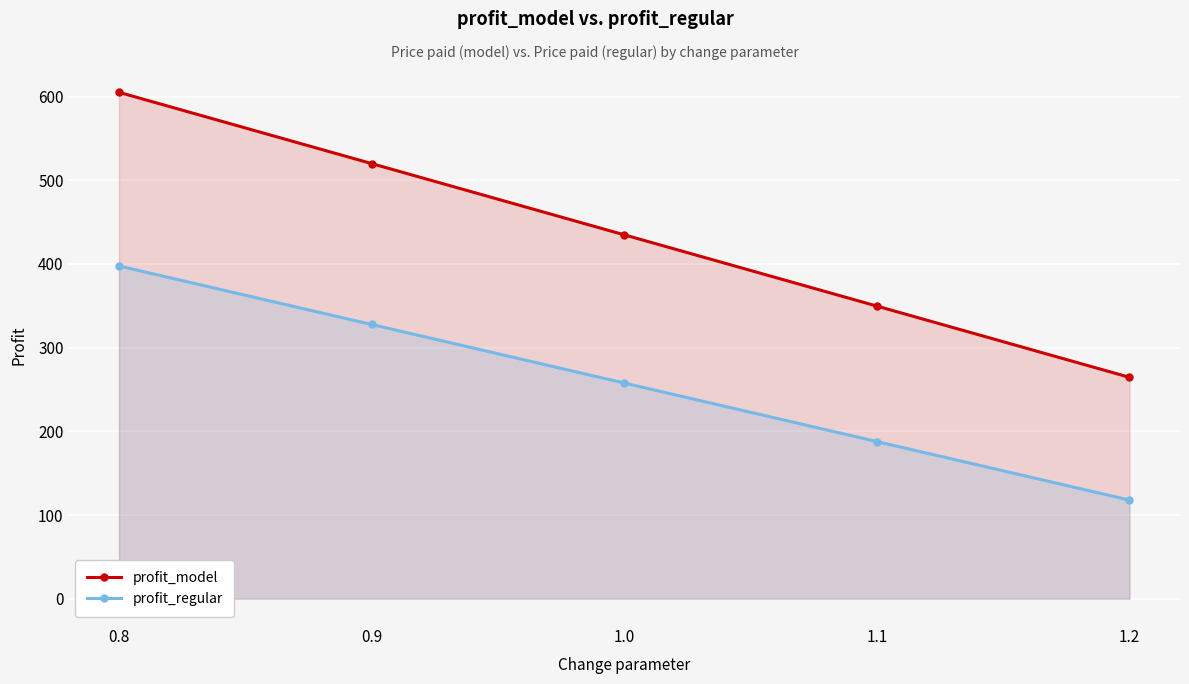

At which category is the sum across all series the highest?

0.8